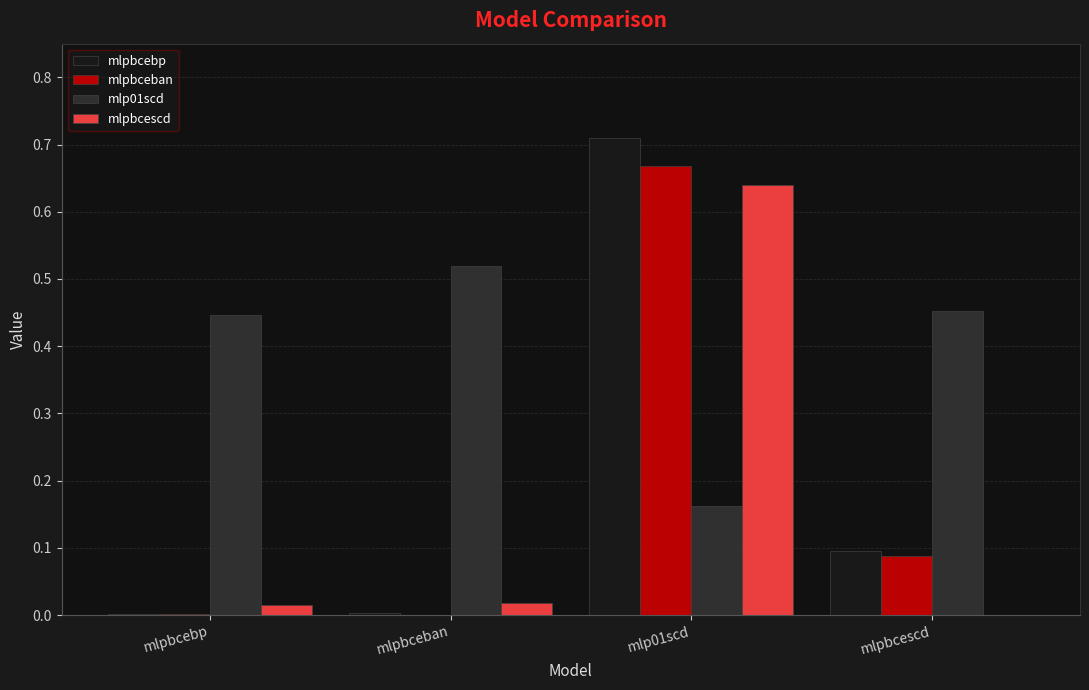

The value of mlpbcebp at mlpbcebp is 0.0. True or false?

True